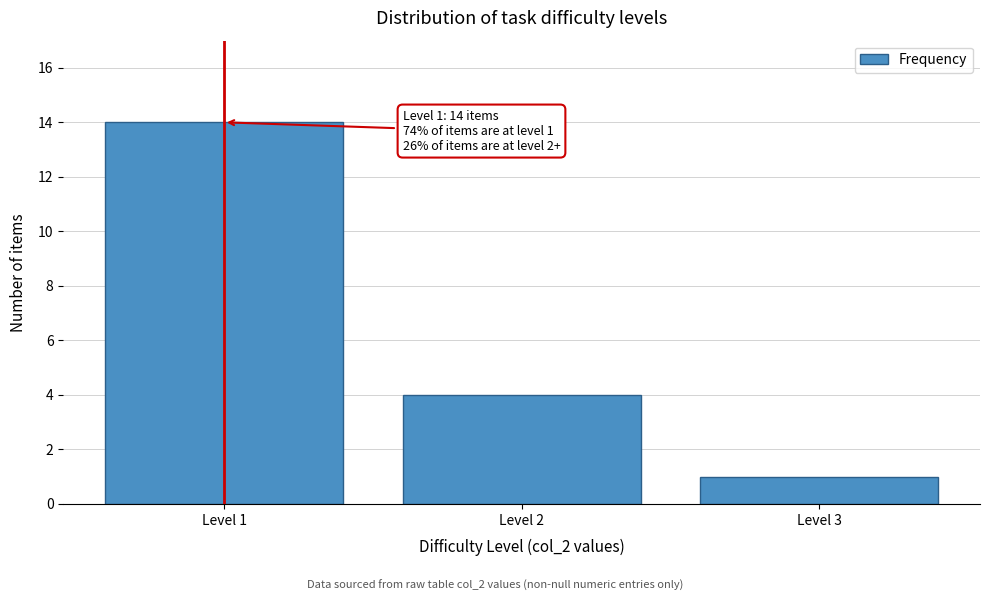

Over which range of the x-axis is the bar tallest?

0.5 to 1.5